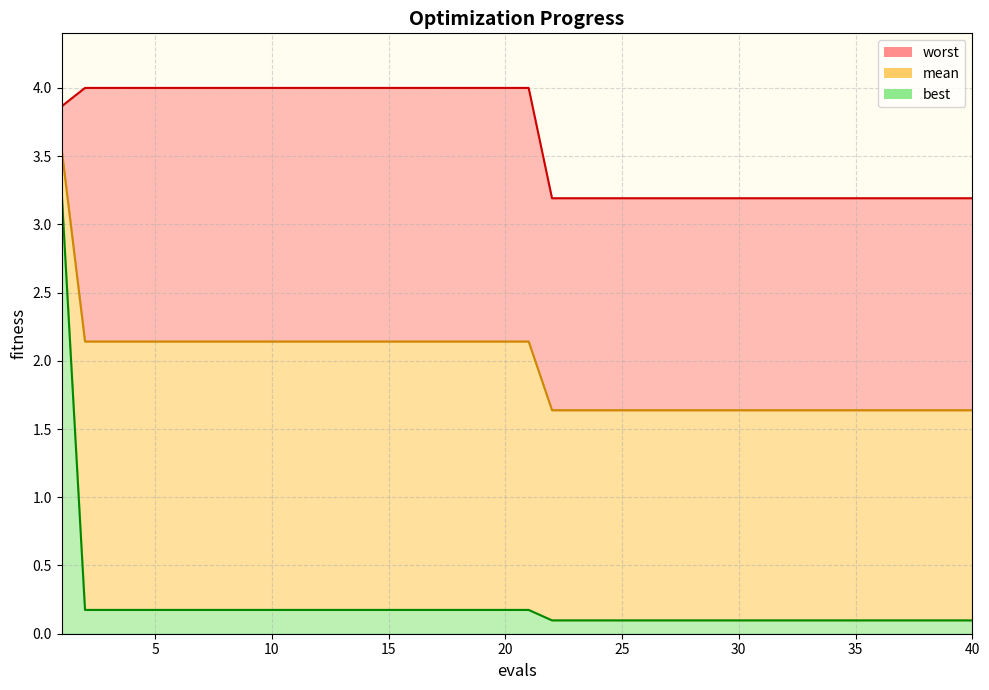

Reading left to right, list all the values displayed in this chart.

mean: 3.5	2.1	2.1	2.1	2.1	2.1	2.1	2.1	2.1	2.1	2.1	2.1	2.1	2.1	2.1	2.1	2.1	2.1	2.1	2.1	2.1	1.6	1.6	1.6	1.6	1.6	1.6	1.6	1.6	1.6	1.6	1.6	1.6	1.6	1.6	1.6	1.6	1.6	1.6	1.6
best: 3.2	0.2	0.2	0.2	0.2	0.2	0.2	0.2	0.2	0.2	0.2	0.2	0.2	0.2	0.2	0.2	0.2	0.2	0.2	0.2	0.2	0.1	0.1	0.1	0.1	0.1	0.1	0.1	0.1	0.1	0.1	0.1	0.1	0.1	0.1	0.1	0.1	0.1	0.1	0.1
worst: 3.9	4.0	4.0	4.0	4.0	4.0	4.0	4.0	4.0	4.0	4.0	4.0	4.0	4.0	4.0	4.0	4.0	4.0	4.0	4.0	4.0	3.2	3.2	3.2	3.2	3.2	3.2	3.2	3.2	3.2	3.2	3.2	3.2	3.2	3.2	3.2	3.2	3.2	3.2	3.2